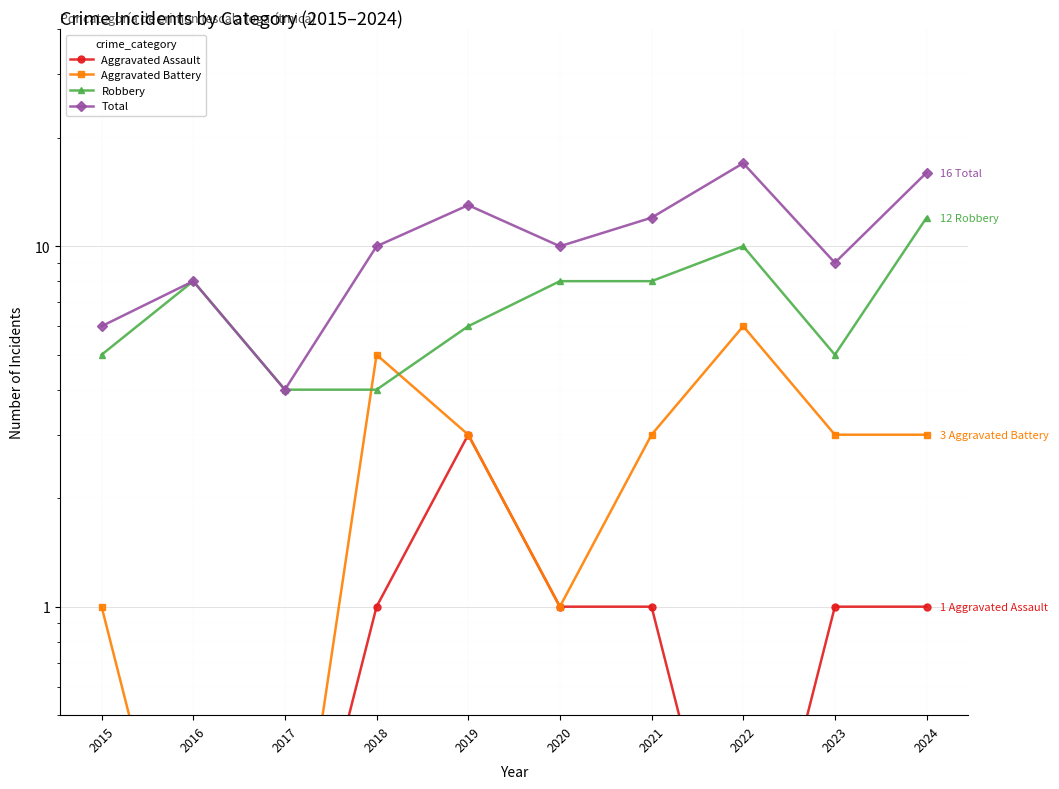

What is the minimum value shown in the chart?

0.1